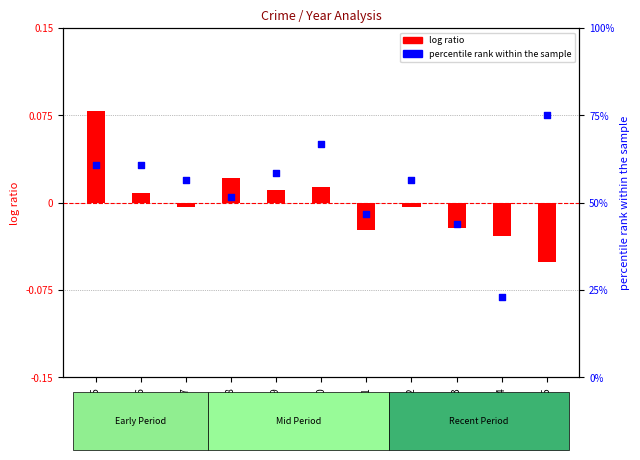

Which series has the largest total across all categories?

percentile rank within the sample